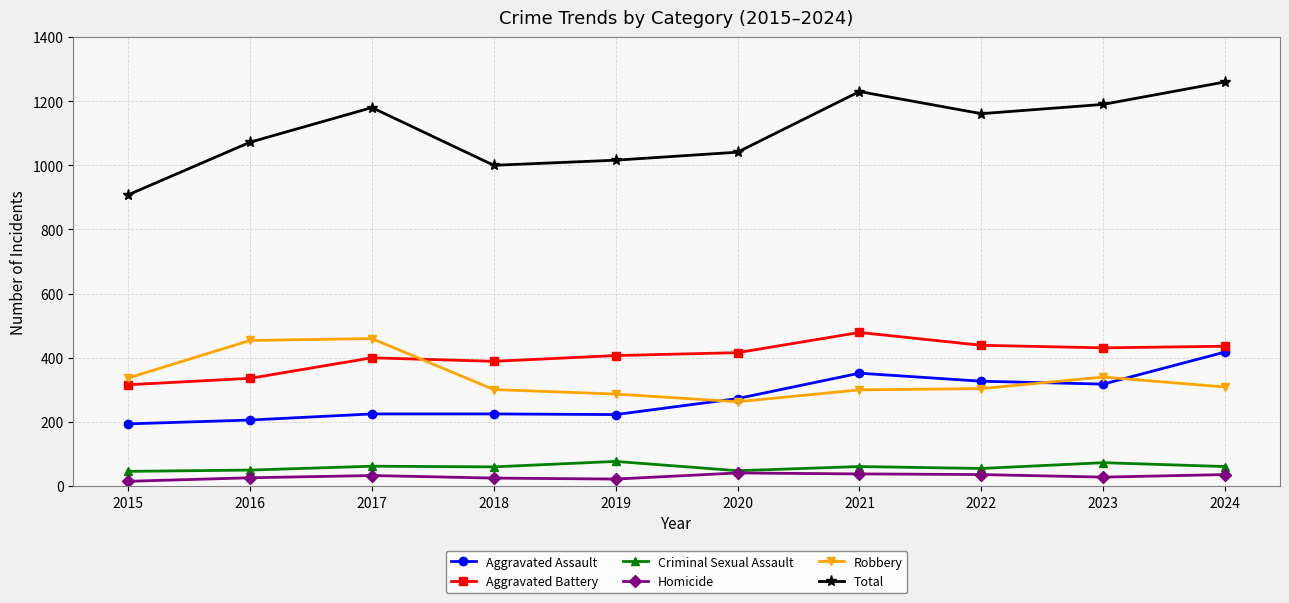

What is the total value across all series at 2022?

2322